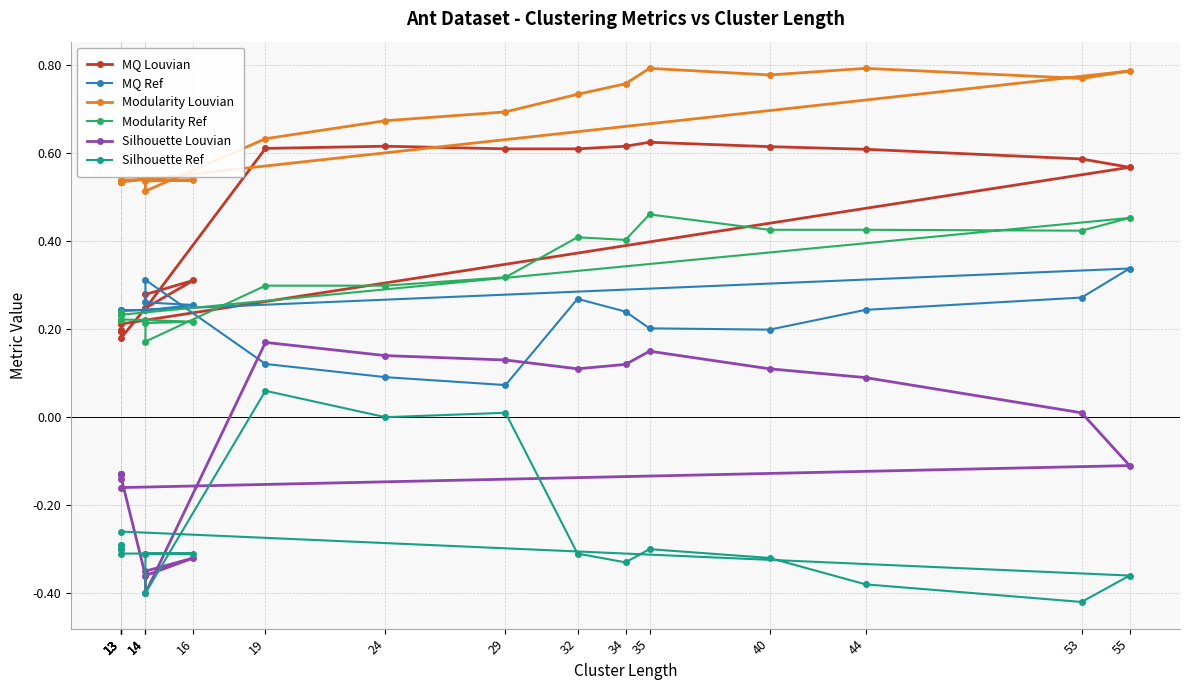

Between 29 and 14, which is larger?

29